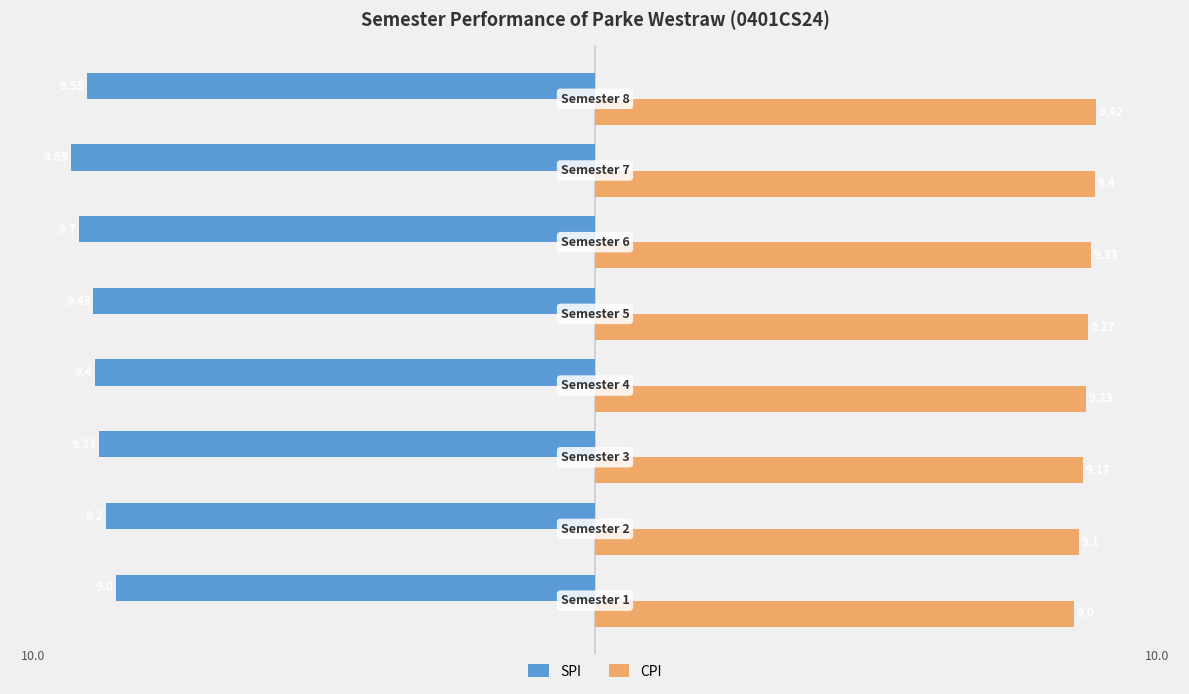

Which series has the widest spread of values?

SPI